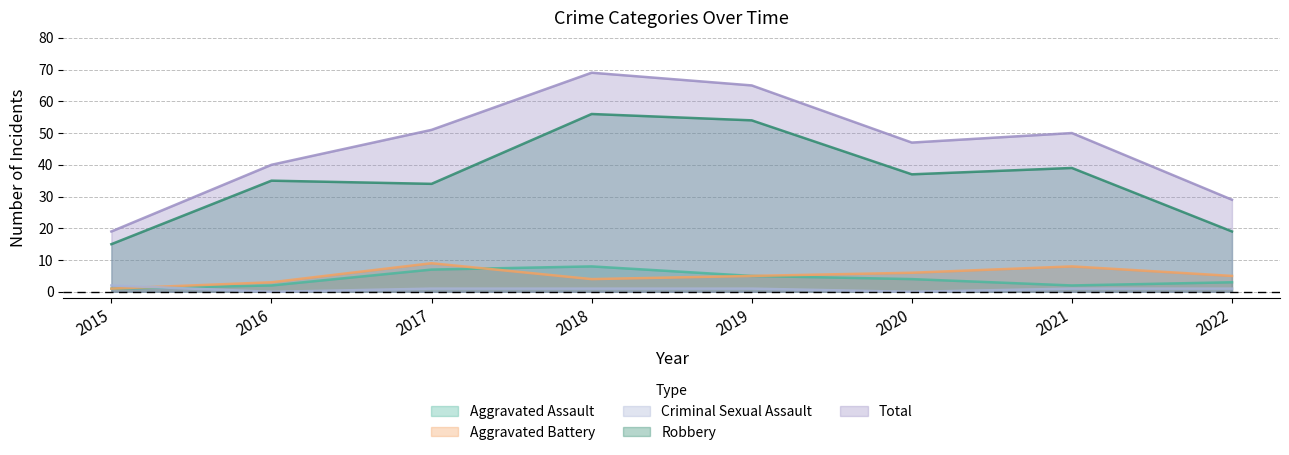

List the series in order of their peak value, highest first.

Total, Robbery, Aggravated Battery, Aggravated Assault, Criminal Sexual Assault